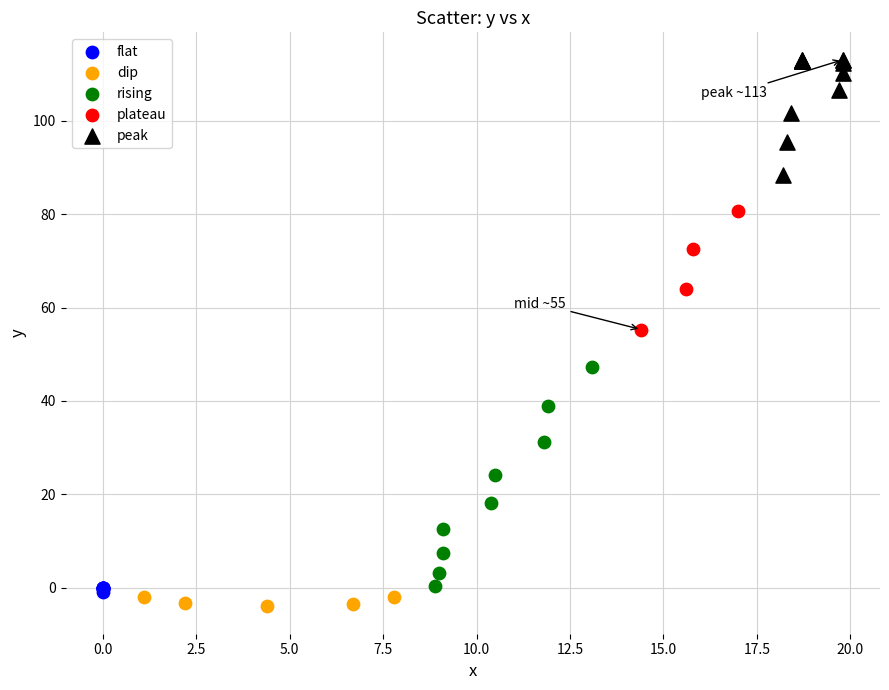

Which series reaches the minimum Y coordinate?

dip